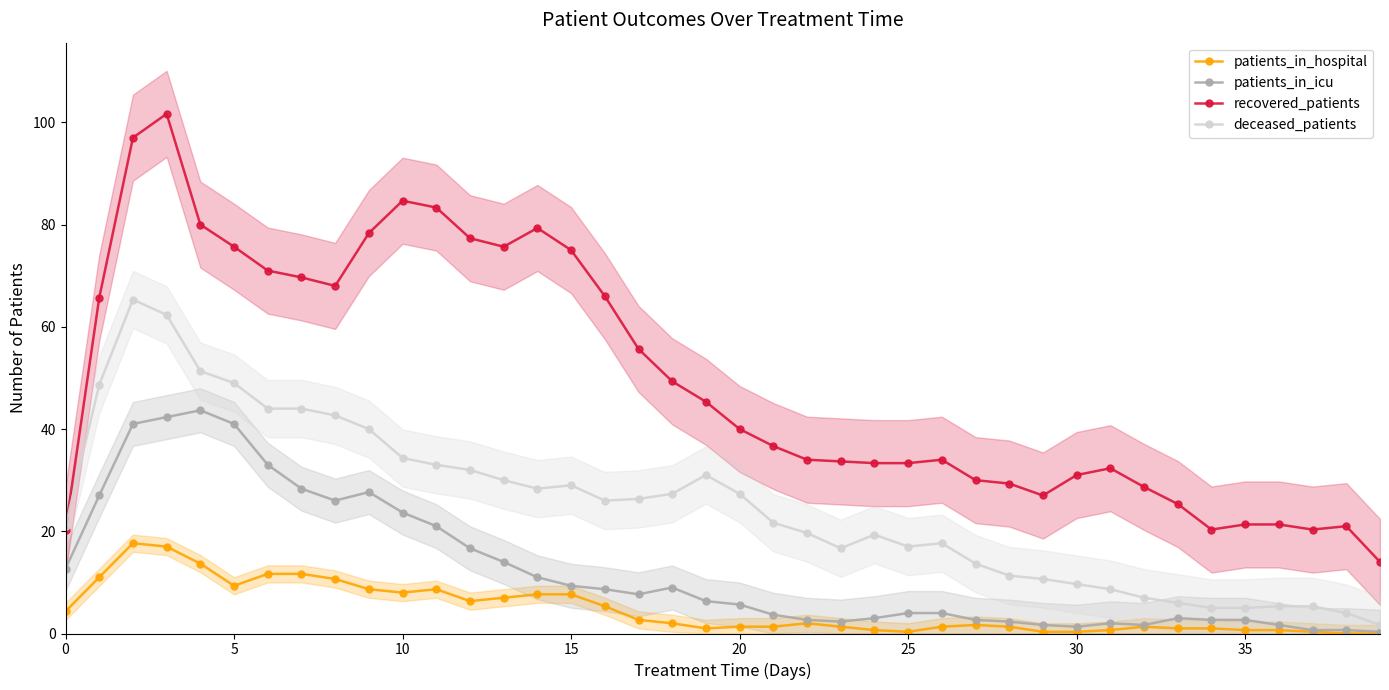

True or false: recovered_patients and patients_in_hospital cross at least once.

False